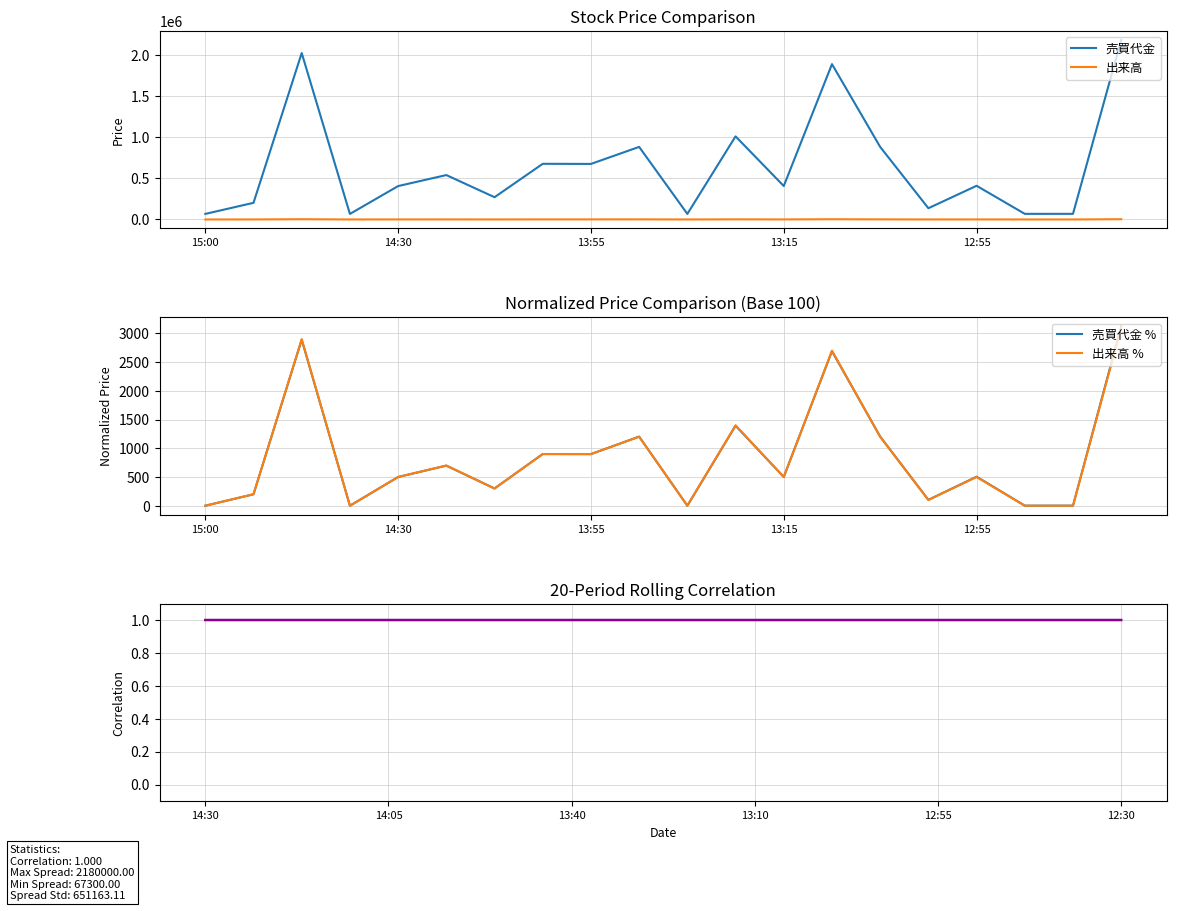

The 売買代金 series shows 270800 at 14:10. True or false?

True